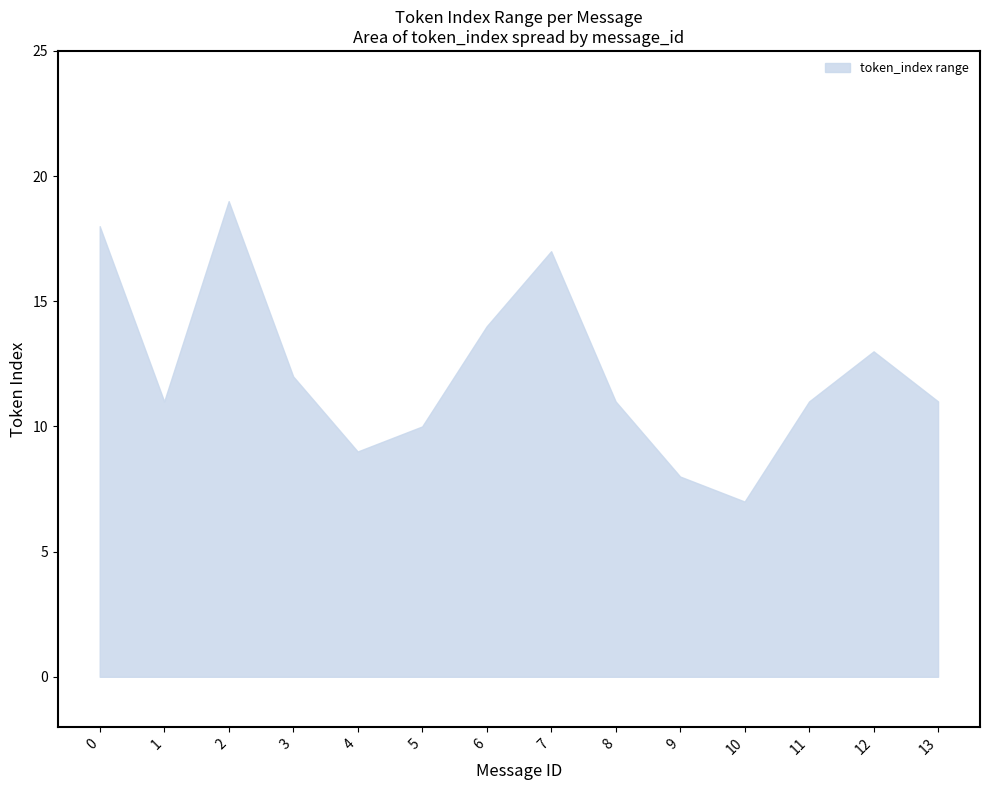

What is the greatest value displayed?

19